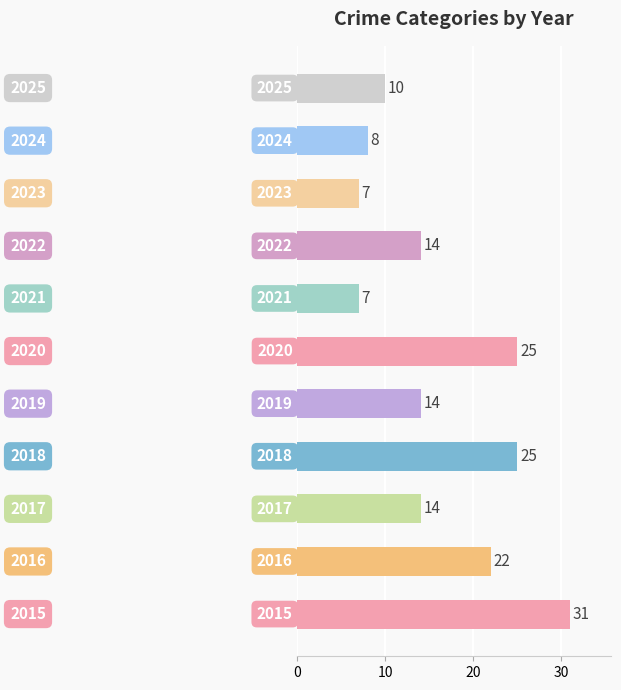

What is the difference between the maximum and minimum values?

24